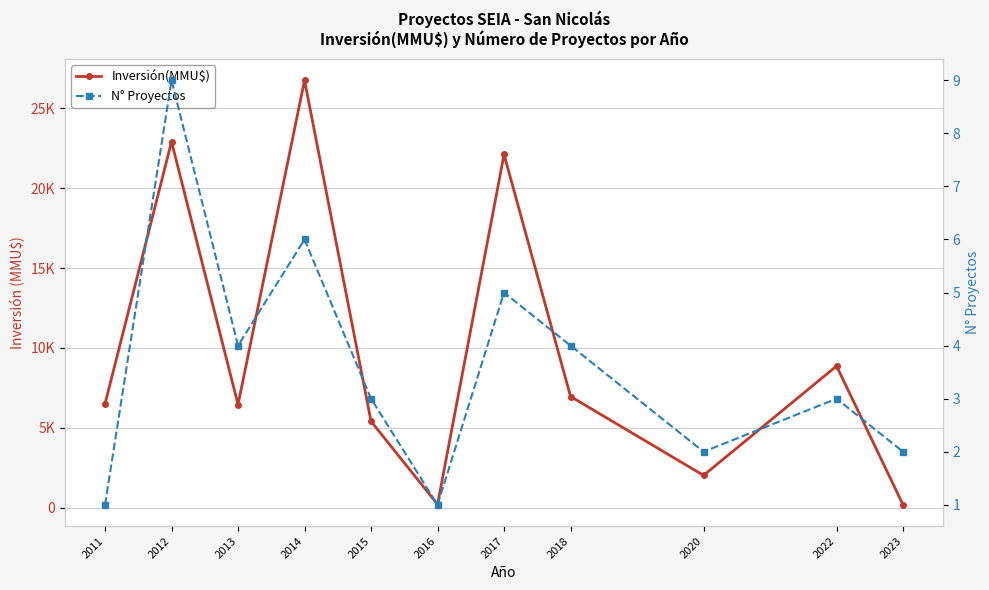

Between 2016 and 2012, which is larger?

2012